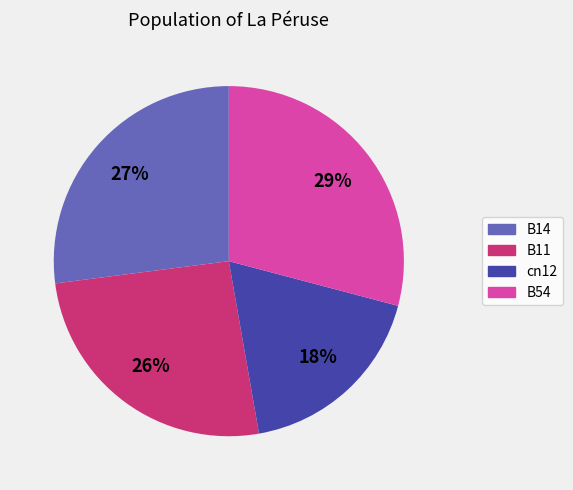

To the nearest percent, what is the average slice percentage?

25%